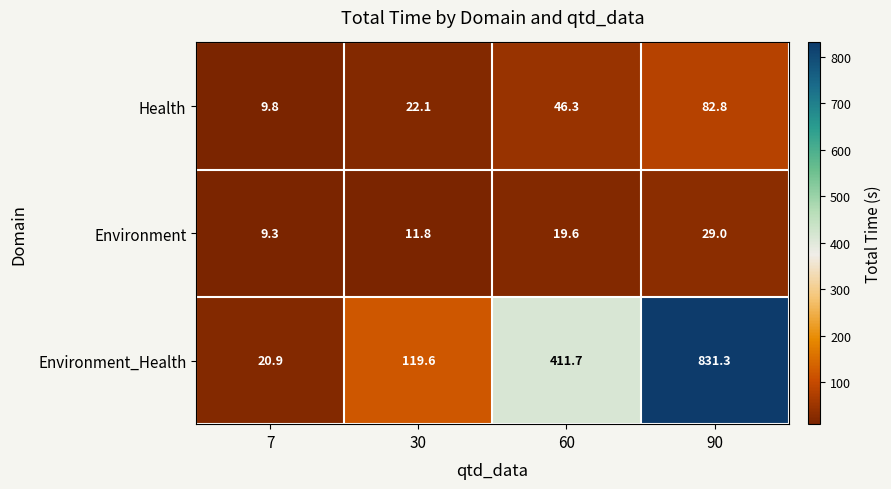

At how many categories does at least one series exceed 495?

1